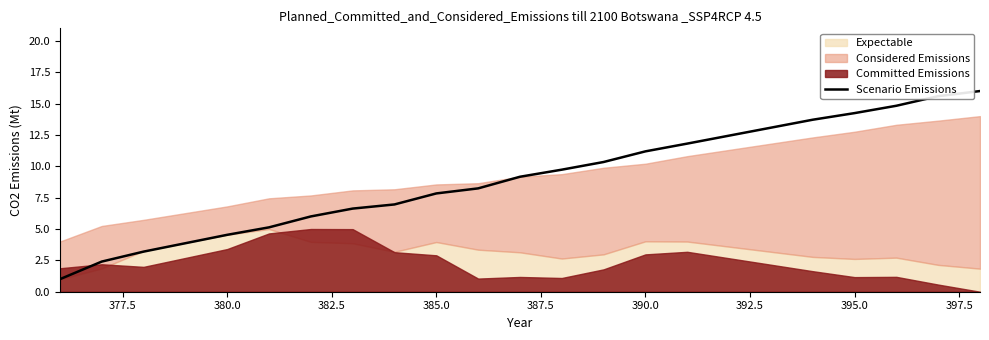

What is the highest value of the Scenario Emissions series?

16.0